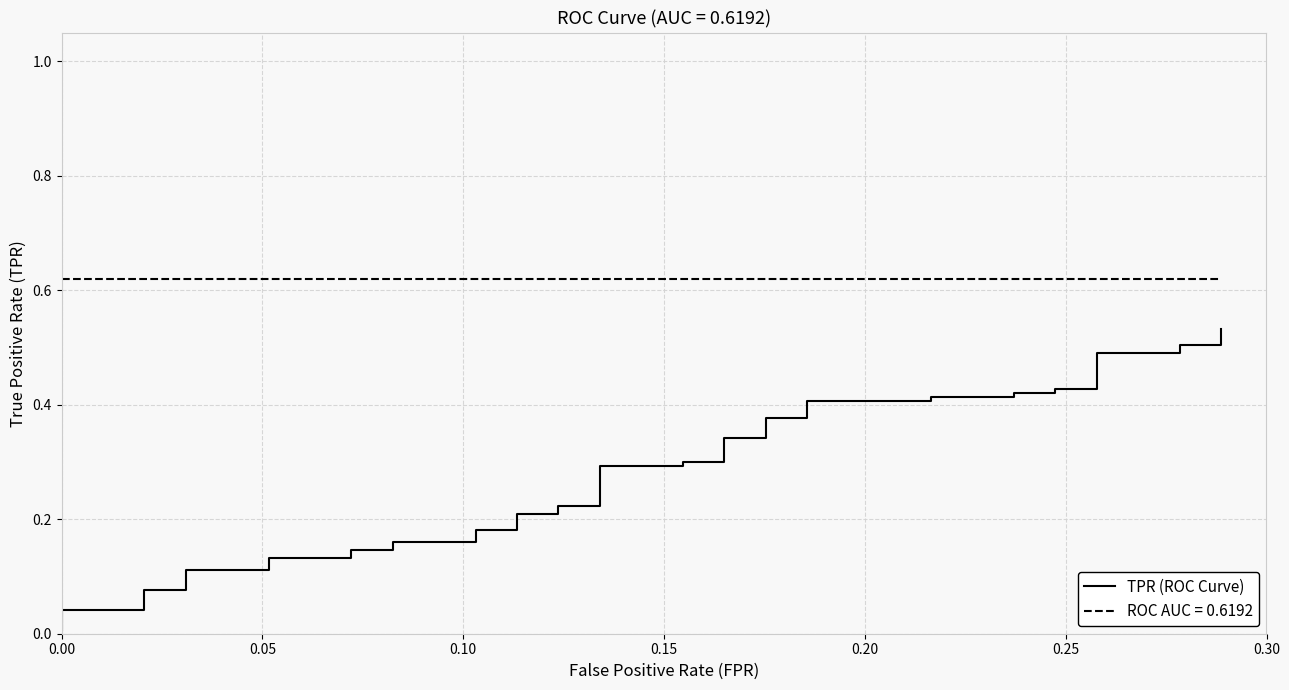

What is the label of the 35th point from the right?

0.25